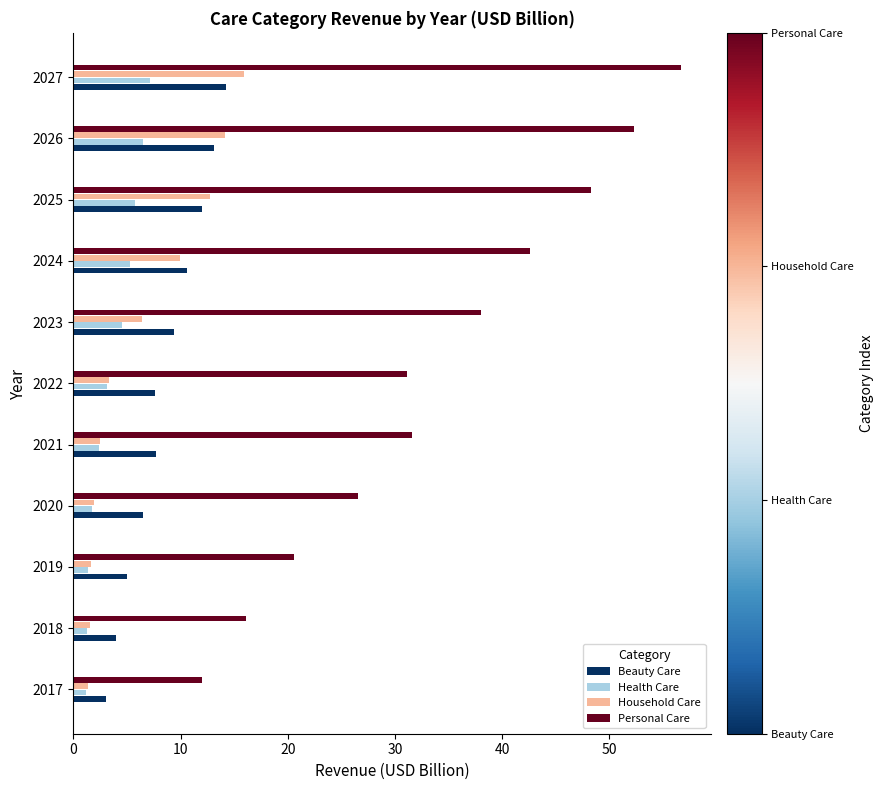

Which category has the highest value across all series?

2027